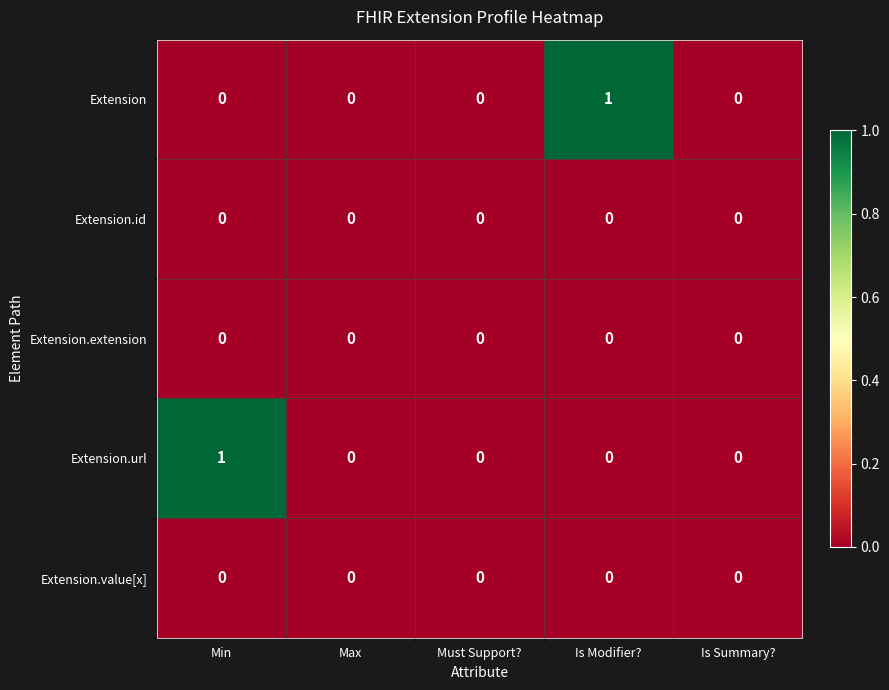

The Extension series shows 0 at Max. True or false?

True